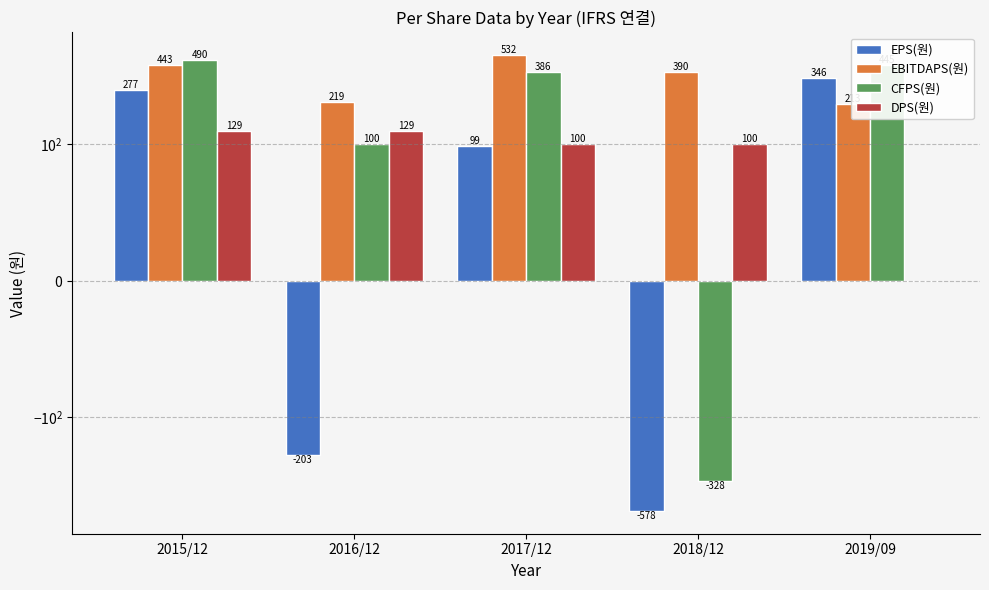

What is the difference between the DPS(원) values at 2016/12 and 2018/12?

29